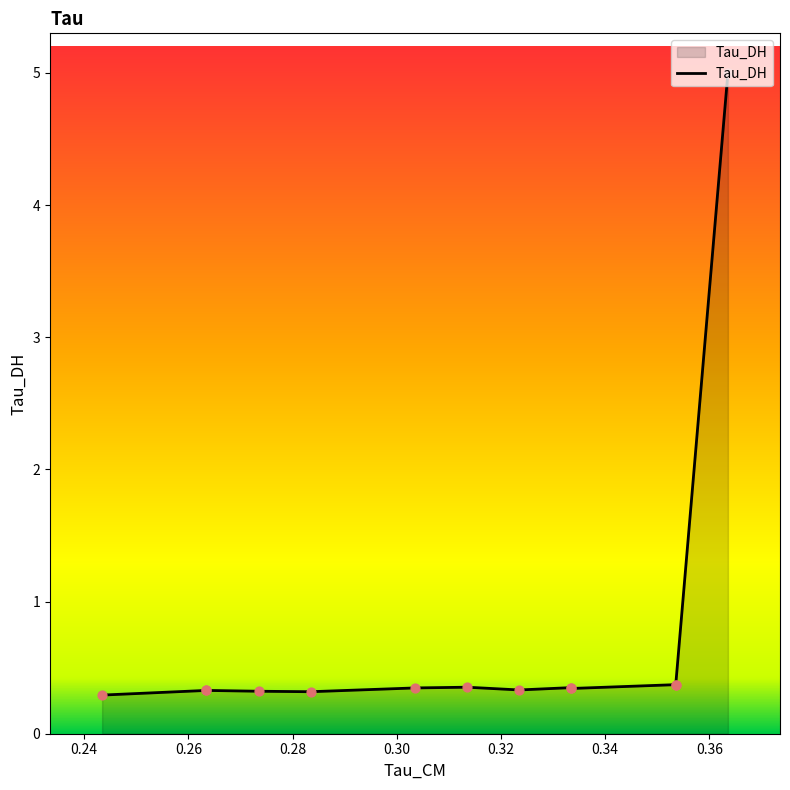

What is the change in value from 0.35355809330940247 to 0.2434510737657547?

-0.1